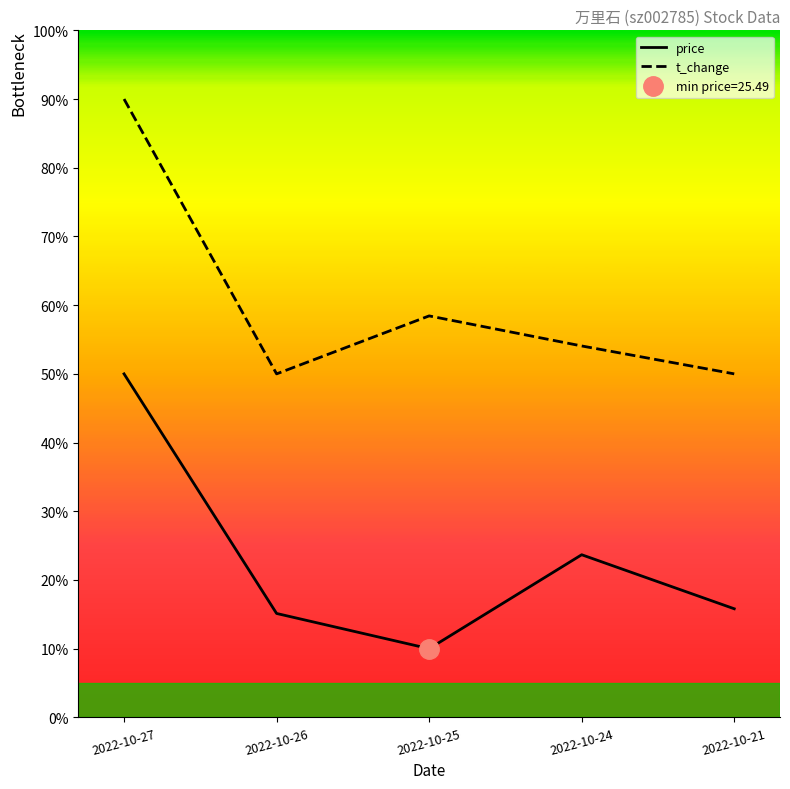

How many lines are shown in the chart?

2